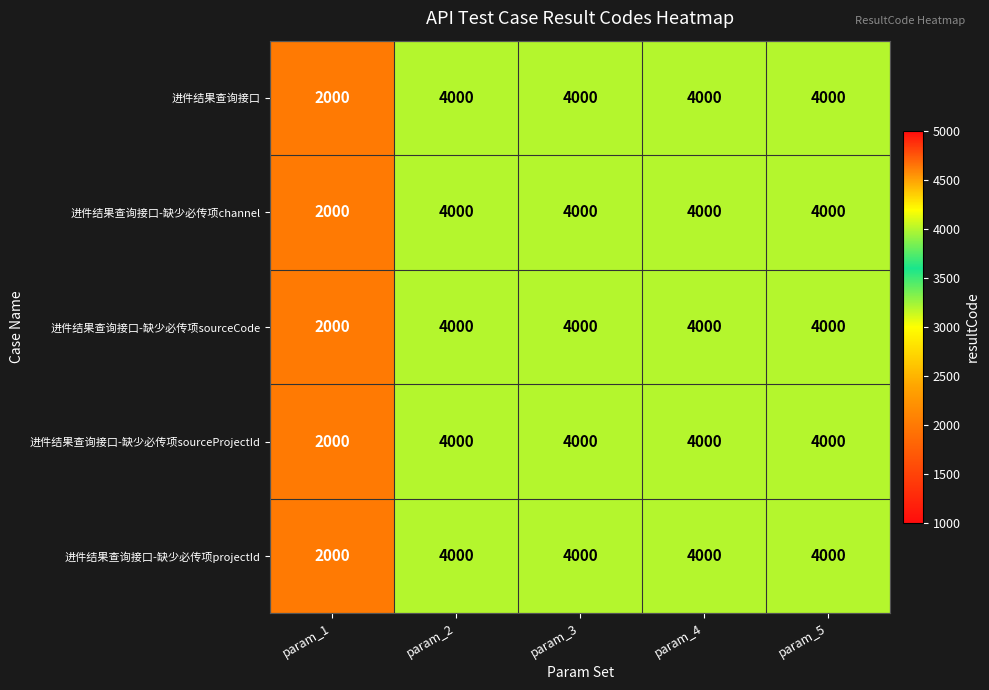

Reading right to left, list all the values displayed in this chart.

进件结果查询接口: param_5=4000	param_4=4000	param_3=4000	param_2=4000	param_1=2000
进件结果查询接口-缺少必传项channel: param_5=4000	param_4=4000	param_3=4000	param_2=4000	param_1=2000
进件结果查询接口-缺少必传项sourceCode: param_5=4000	param_4=4000	param_3=4000	param_2=4000	param_1=2000
进件结果查询接口-缺少必传项sourceProjectId: param_5=4000	param_4=4000	param_3=4000	param_2=4000	param_1=2000
进件结果查询接口-缺少必传项projectId: param_5=4000	param_4=4000	param_3=4000	param_2=4000	param_1=2000